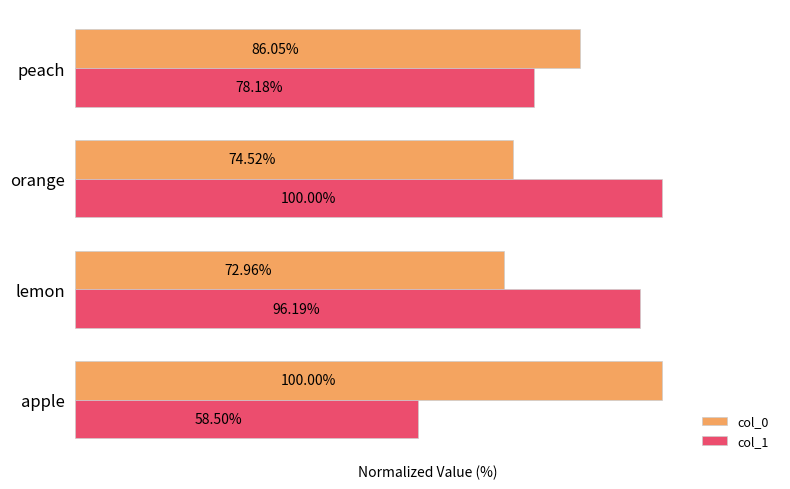

At which label does col_0 reach its peak?

apple